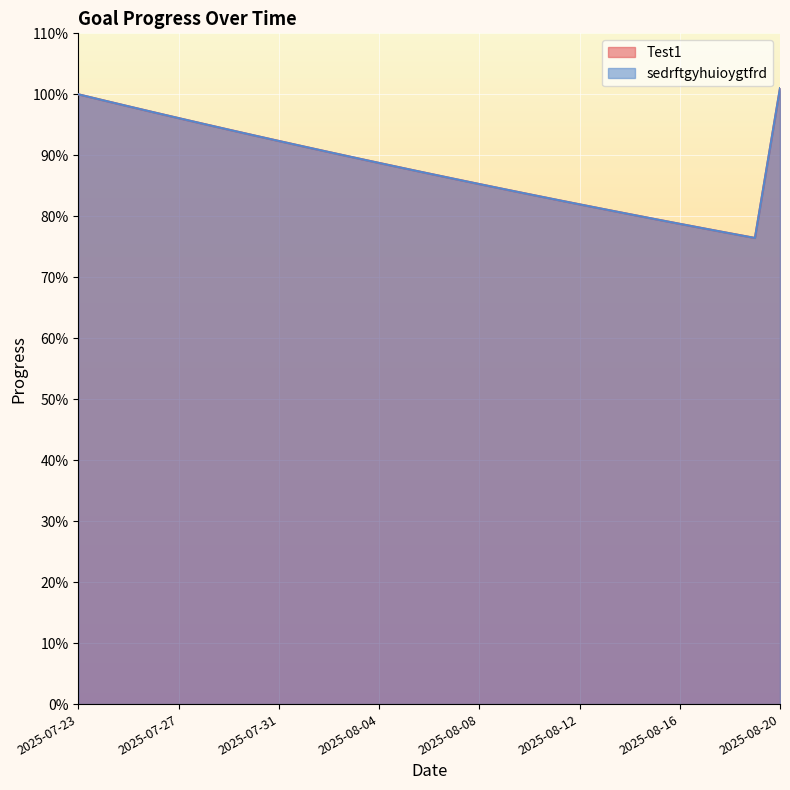

Between 2025-08-02 and 2025-08-16, which is larger?

2025-08-02